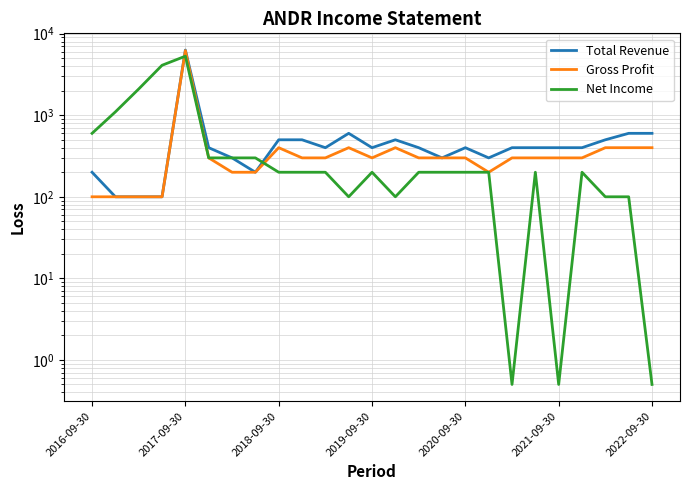

What is the difference between the maximum and minimum values in the Total Revenue series?

6200.0